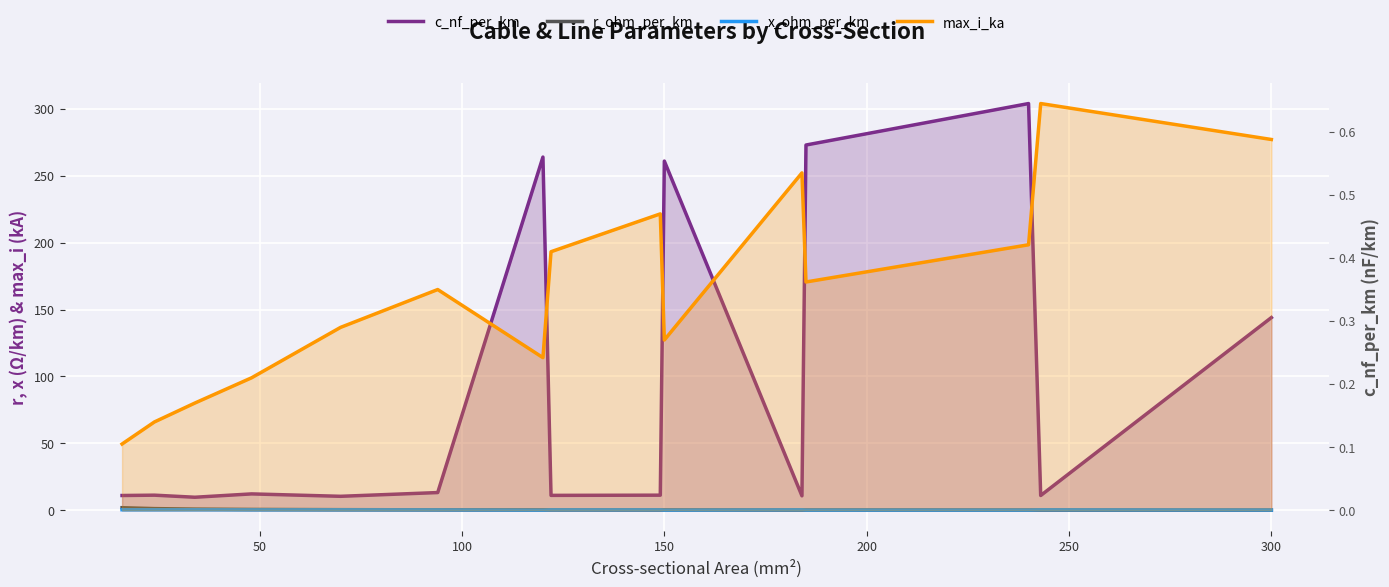

The x_ohm_per_km series shows 0.1 at 8. True or false?

False